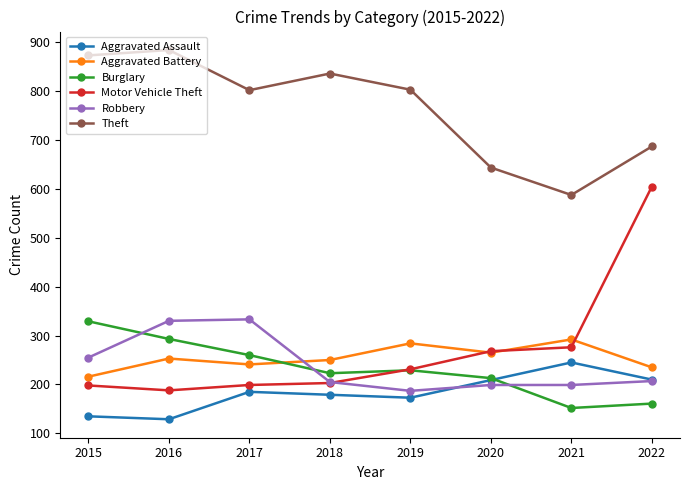

At how many categories does at least one series exceed 199?

8